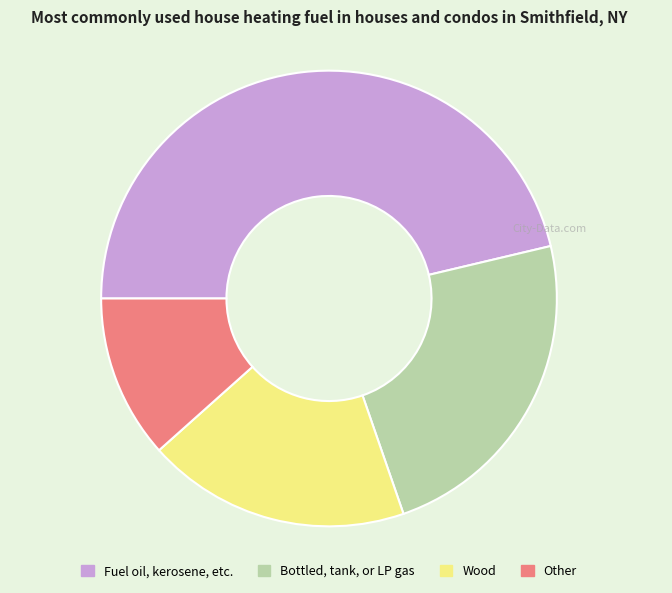

Count the number of slices in the pie.

4